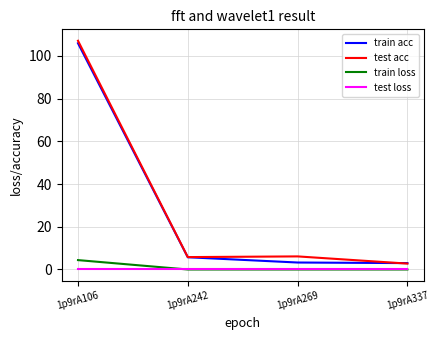

How many series are shown in this chart?

4